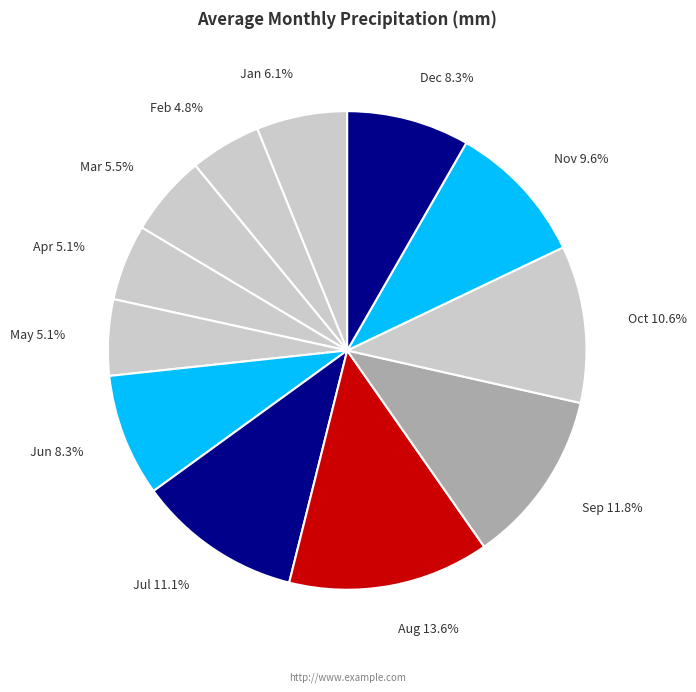

How many slices are in this pie chart?

12